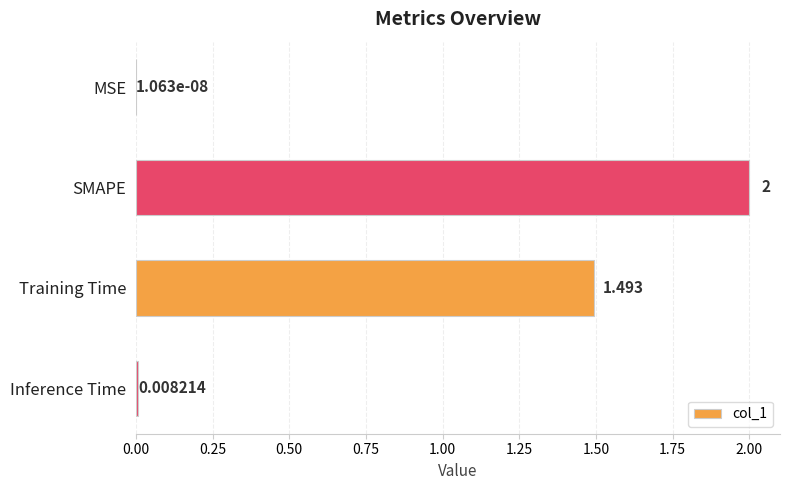

At which label is the value closest to 1?

Training Time